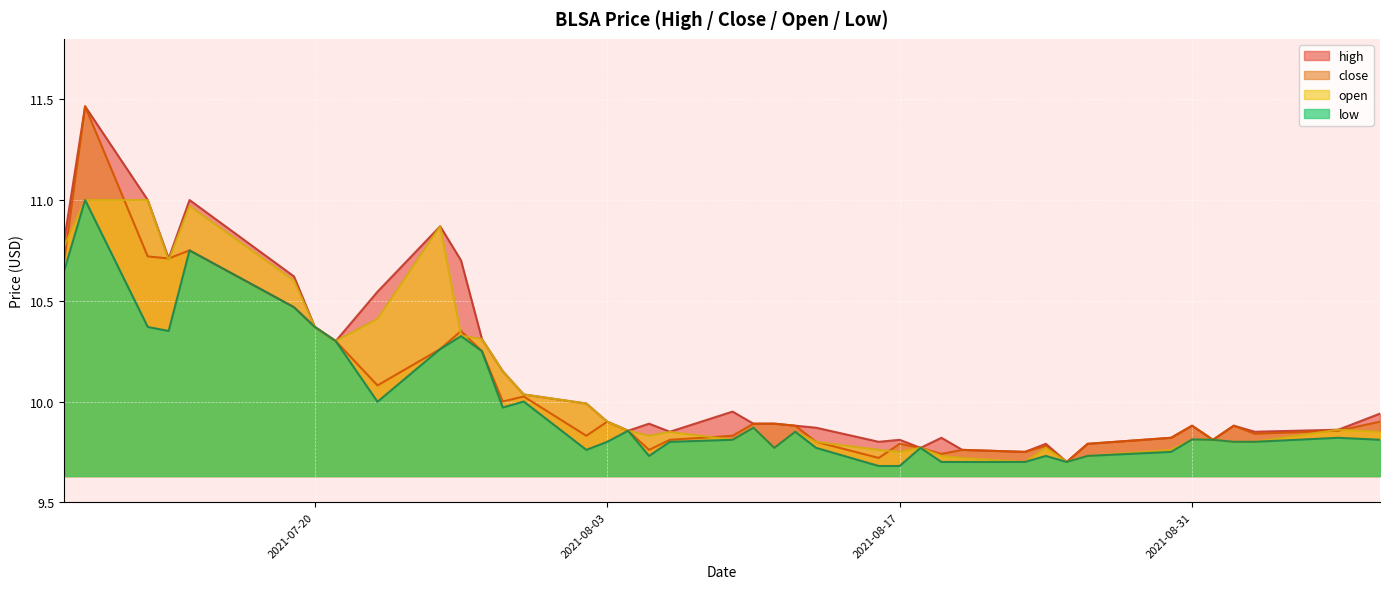

True or false: open and high intersect in this chart.

False